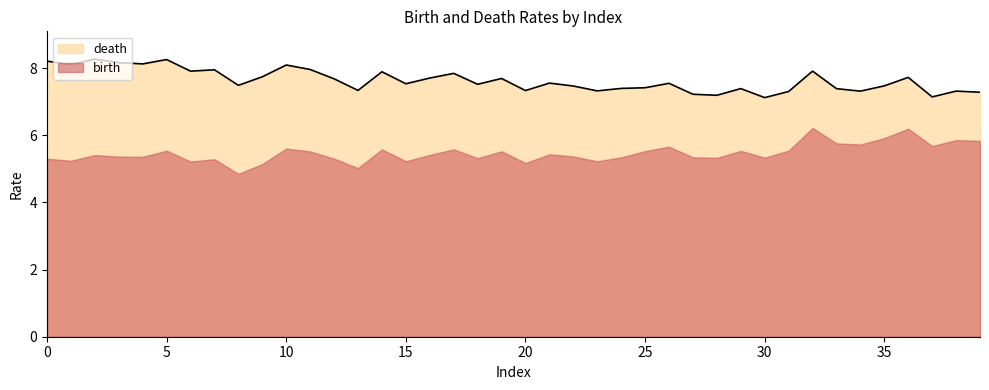

Reading left to right, transcribe all the data shown in this chart.

8.2	8.1	8.3	8.2	8.1	8.3	7.9	8.0	7.5	7.7	8.1	8.0	7.7	7.3	7.9	7.5	7.7	7.8	7.5	7.7	7.3	7.6	7.5	7.3	7.4	7.4	7.5	7.2	7.2	7.4	7.1	7.3	7.9	7.4	7.3	7.5	7.7	7.1	7.3	7.3